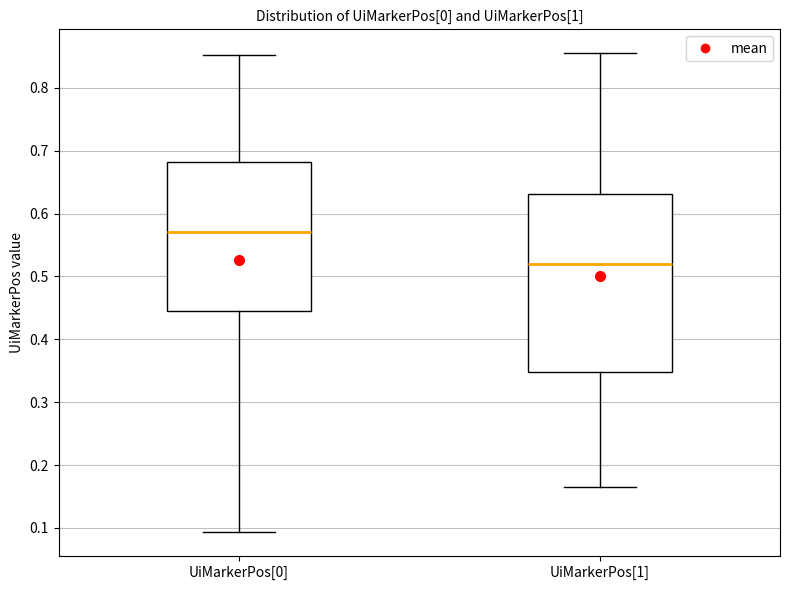

Reading left to right, transcribe this box plot: for each box, give where its median line is, the range the box spans, and where its two whiskers end, as read against the y-axis. The values are not printed on the chart, so give them approximately, as read against the axis.

UiMarkerPos[0]: median 0.57, box 0.45 to 0.68, whiskers 0.09 to 0.85
UiMarkerPos[1]: median 0.52, box 0.35 to 0.63, whiskers 0.16 to 0.85